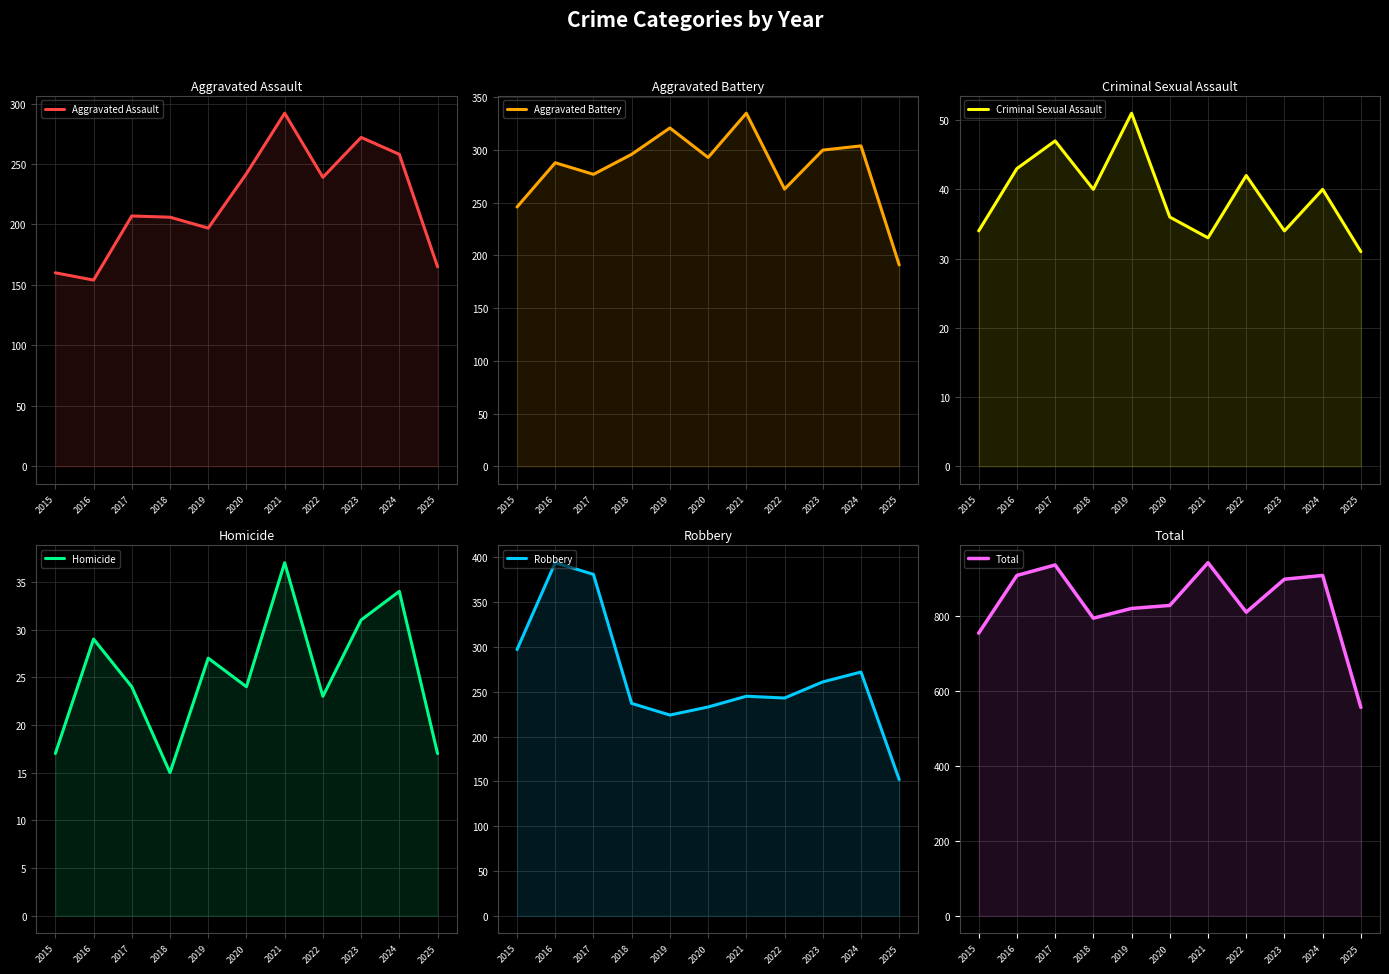

Rank the series by their maximum value, from highest to lowest.

Total, Robbery, Aggravated Battery, Aggravated Assault, Criminal Sexual Assault, Homicide